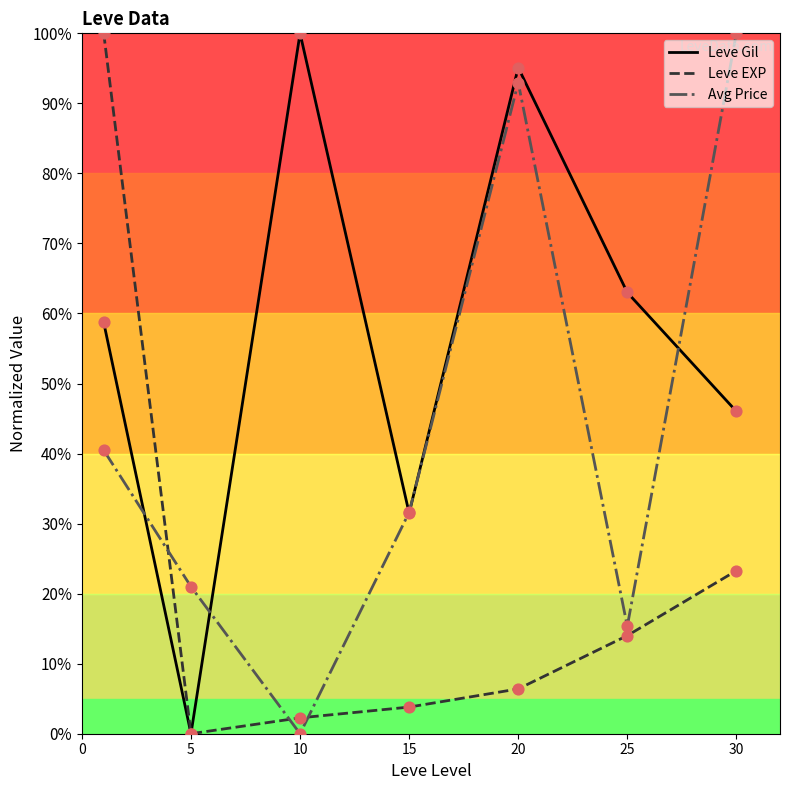

Which series has the largest total across all categories?

Leve Gil